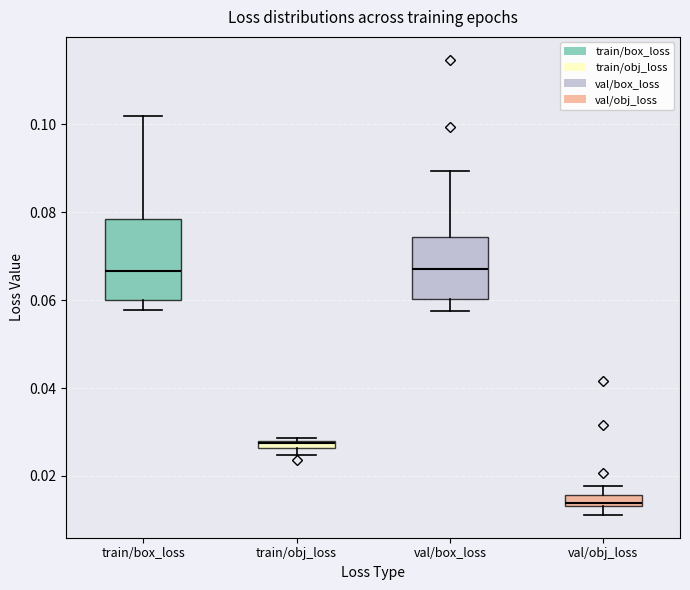

Where does the lower whisker of the box for val/box_loss end on the y-axis? The values are not printed on the chart, so give them approximately, as read against the axis.

0.058